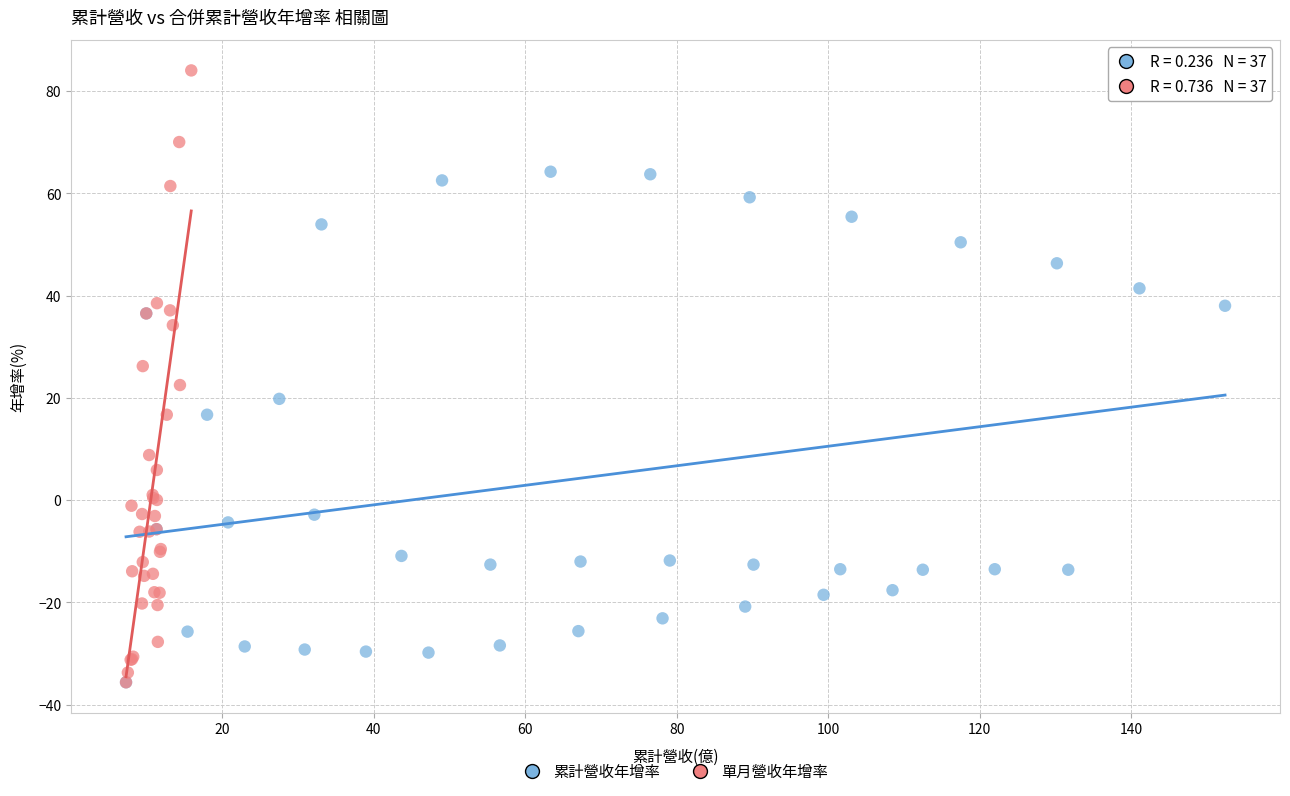

What are all the series names shown in the legend?

累計營收年增率, 單月營收年增率